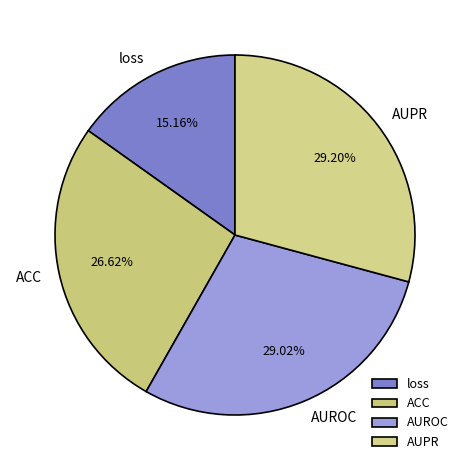

Is AUPR the majority of the pie?

No